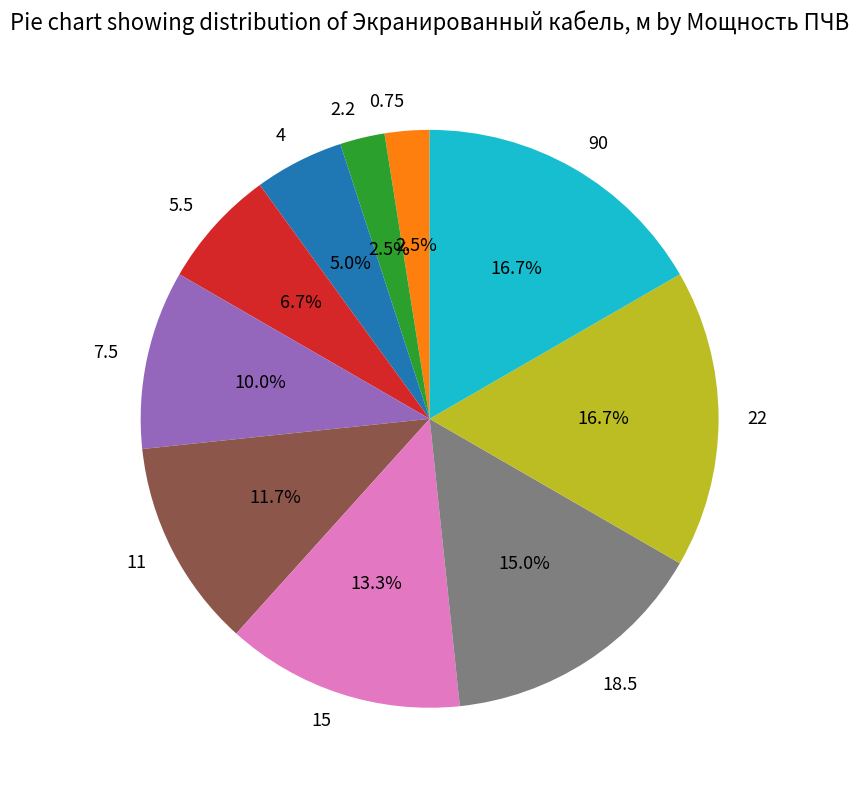

Is it true that 18.5 is 3% of the pie?

False